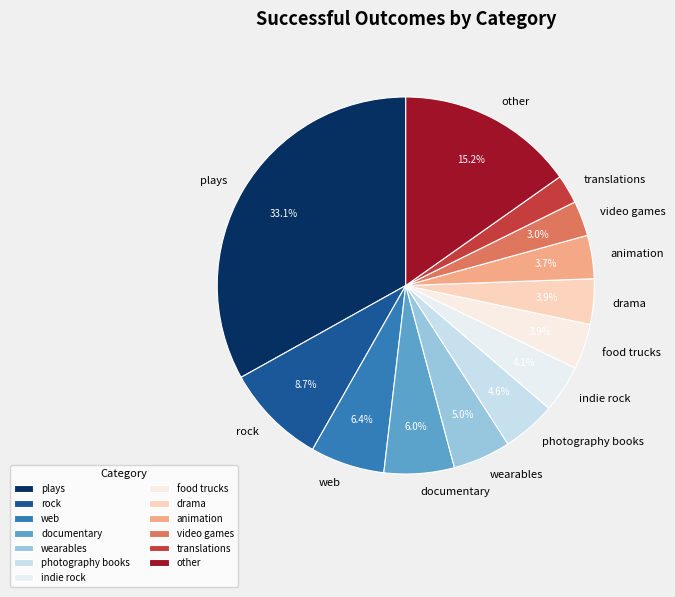

Does plays represent more than half of the total?

No